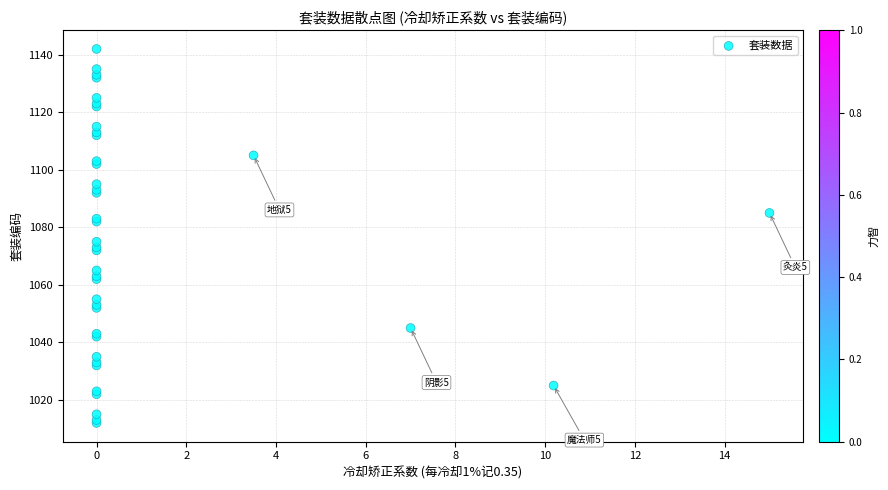

What Y value in the scatter plot is closest to 1077?

1075